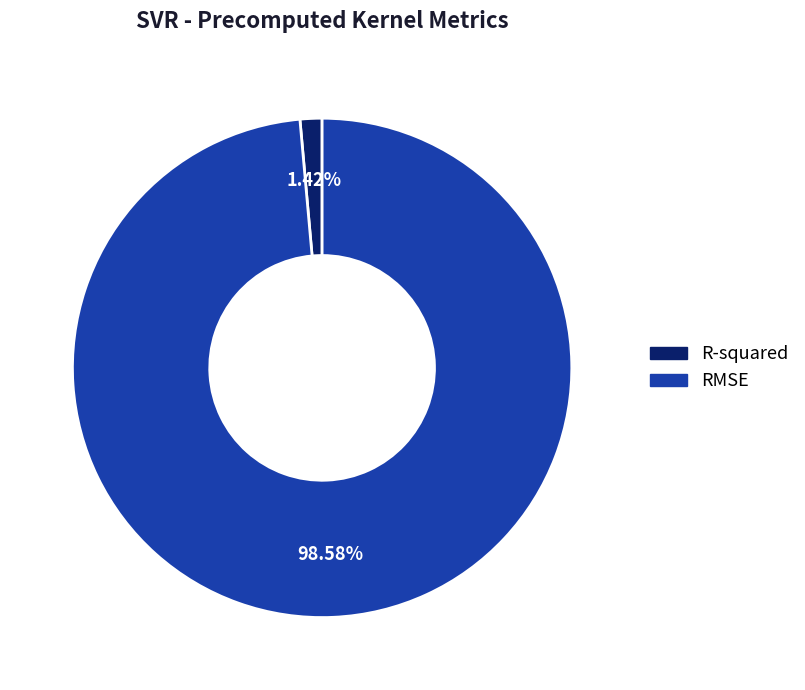

What percentage do R-squared and RMSE together represent?

100.0%